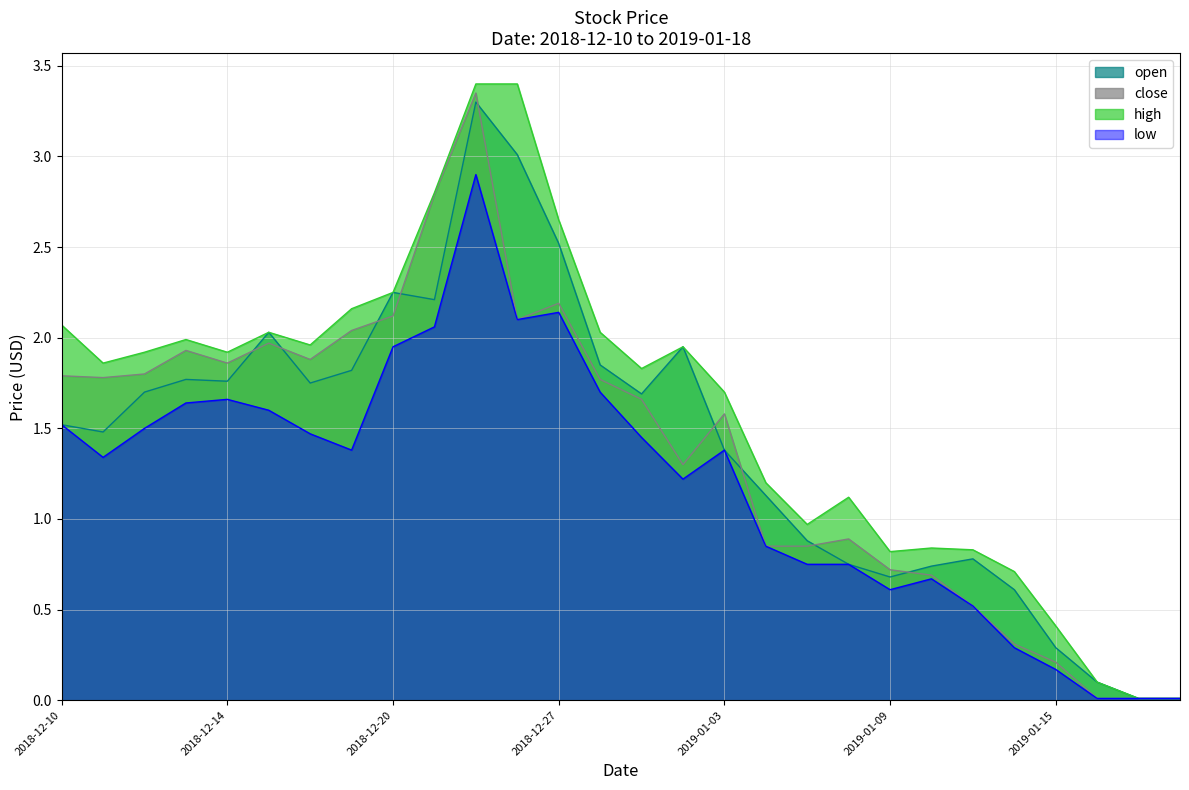

The value of open at 2018-12-20 is 2.2. True or false?

True